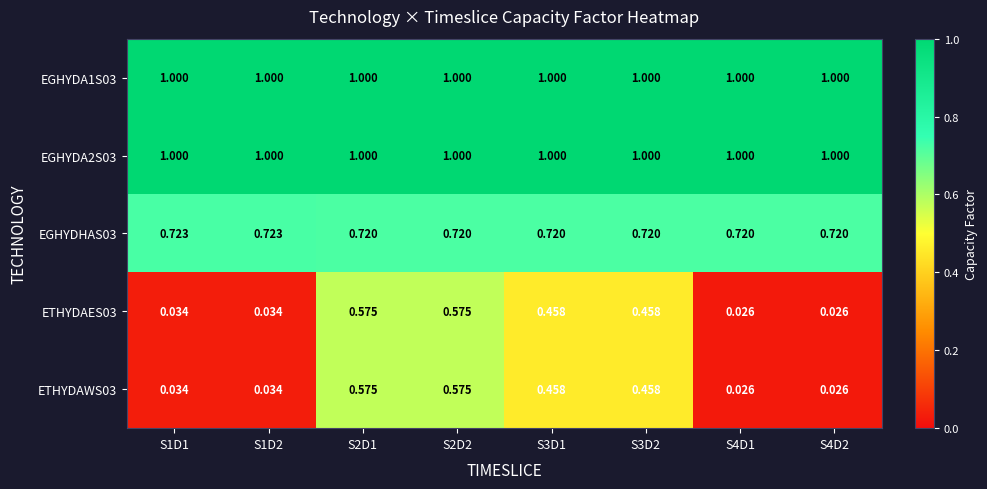

Is the value of ETHYDAWS03 at S4D2 greater than the value of EGHYDA2S03 at S1D2?

No